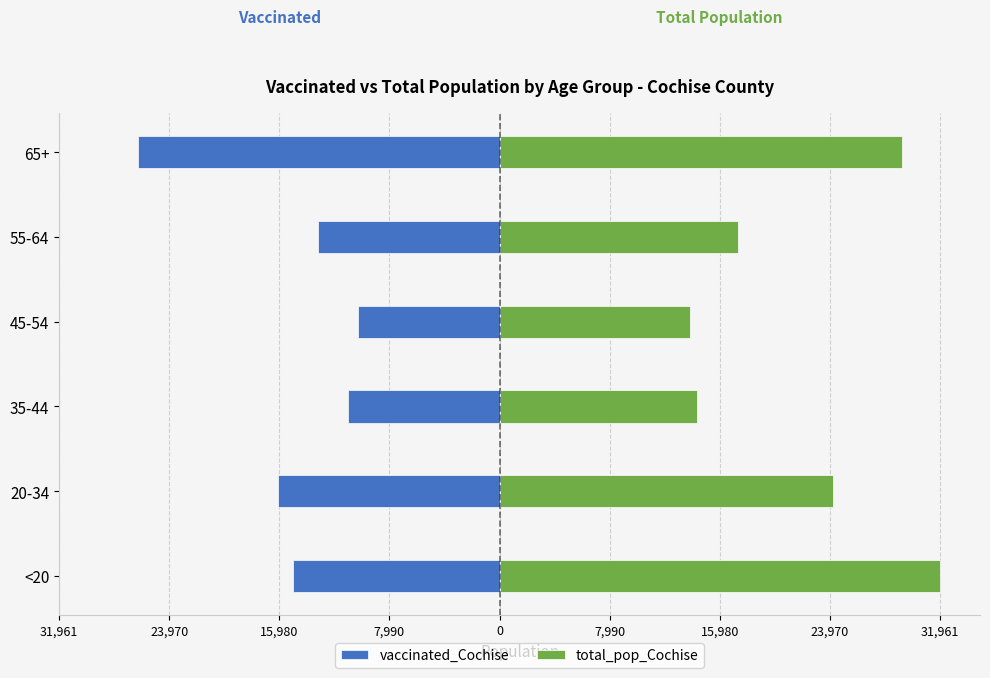

True or false: vaccinated_Cochise has a value of -10222 at <20.

False